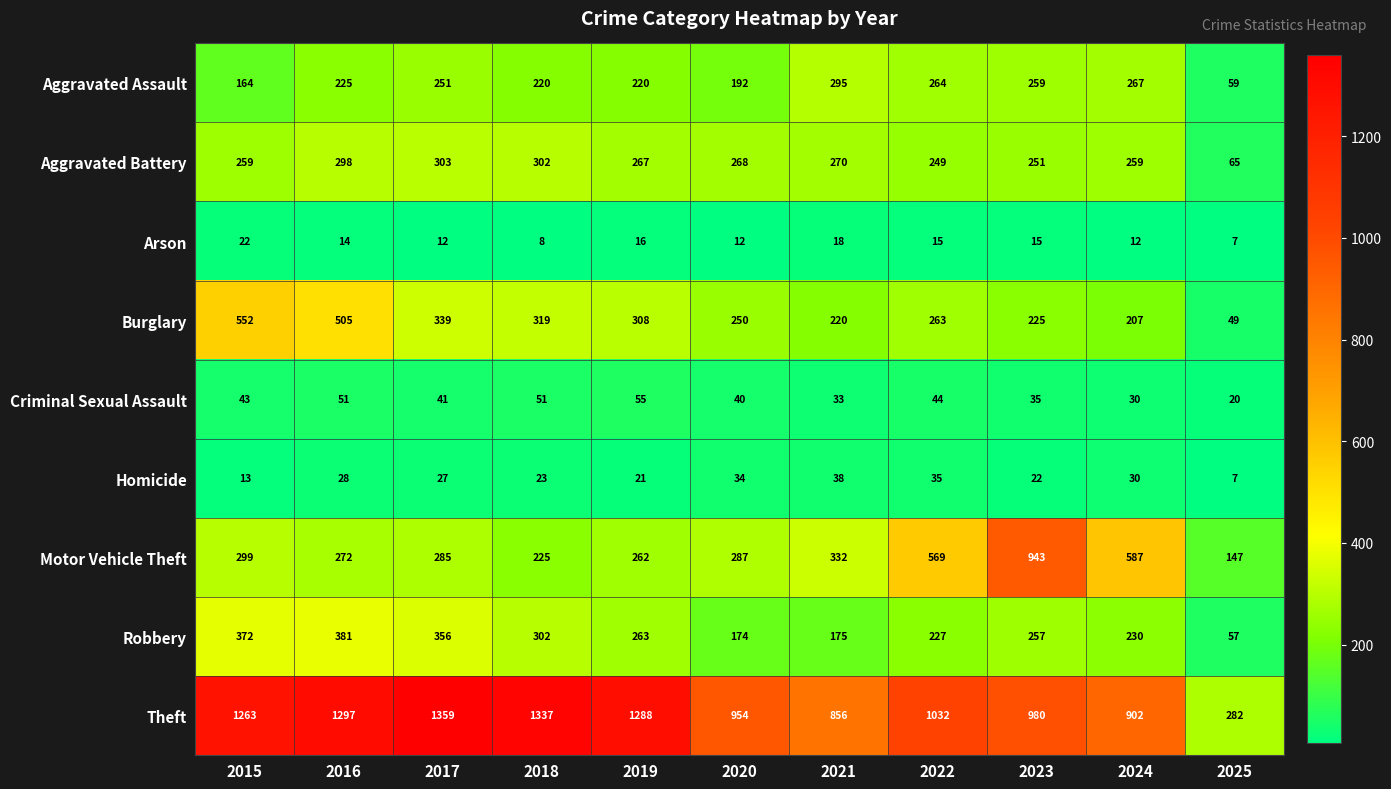

Which category has the lowest value in the Homicide series?

2025